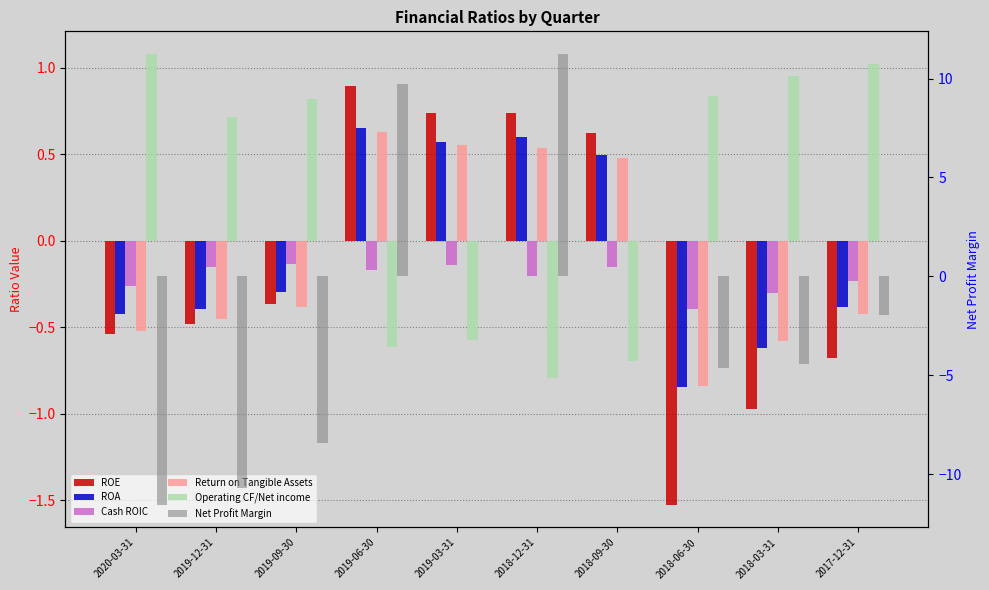

What are all the series names shown in the legend?

ROE, ROA, Cash ROIC, Return on Tangible Assets, Operating CF/Net income, Net Profit Margin